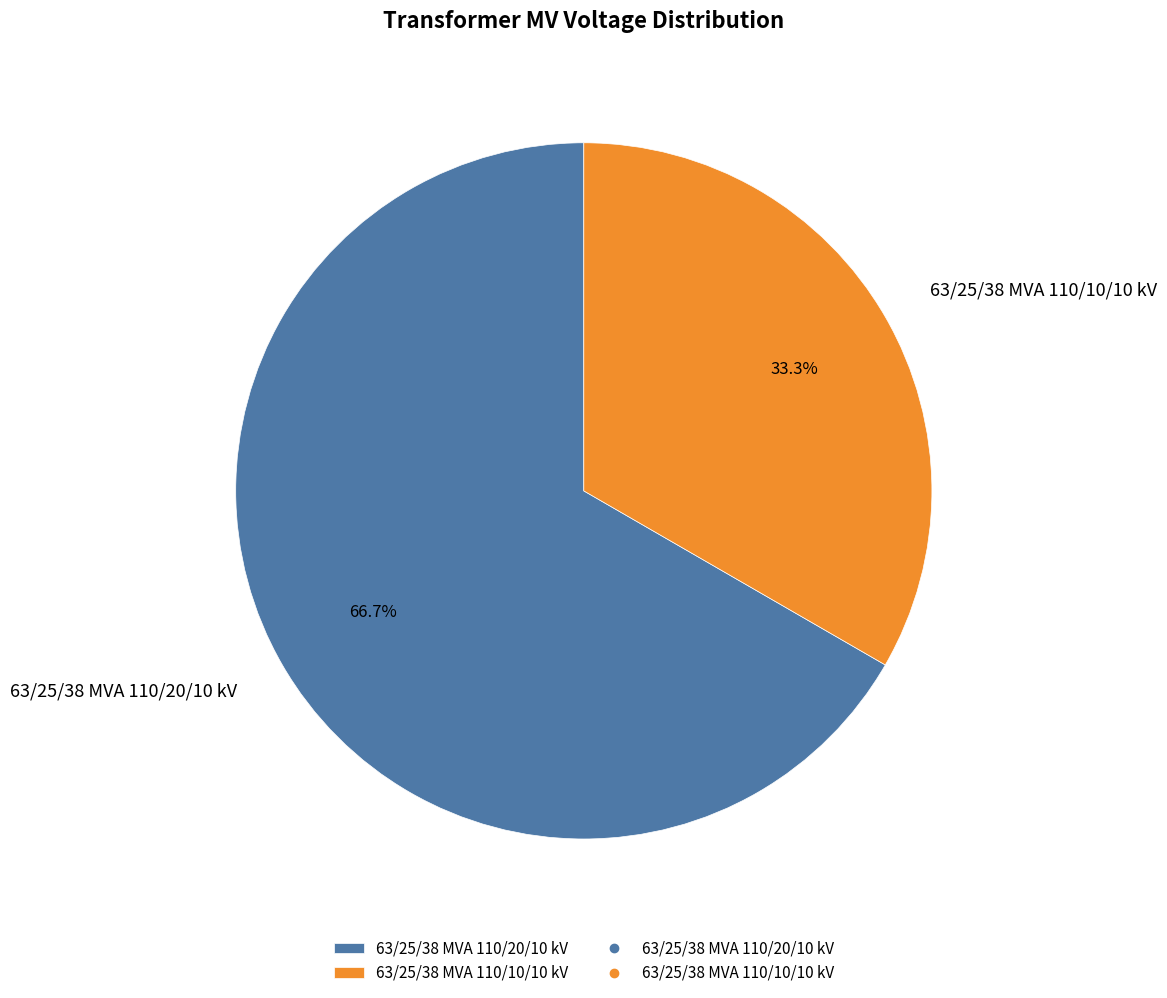

Between 63/25/38 MVA 110/10/10 kV and 63/25/38 MVA 110/20/10 kV, which is larger?

63/25/38 MVA 110/20/10 kV